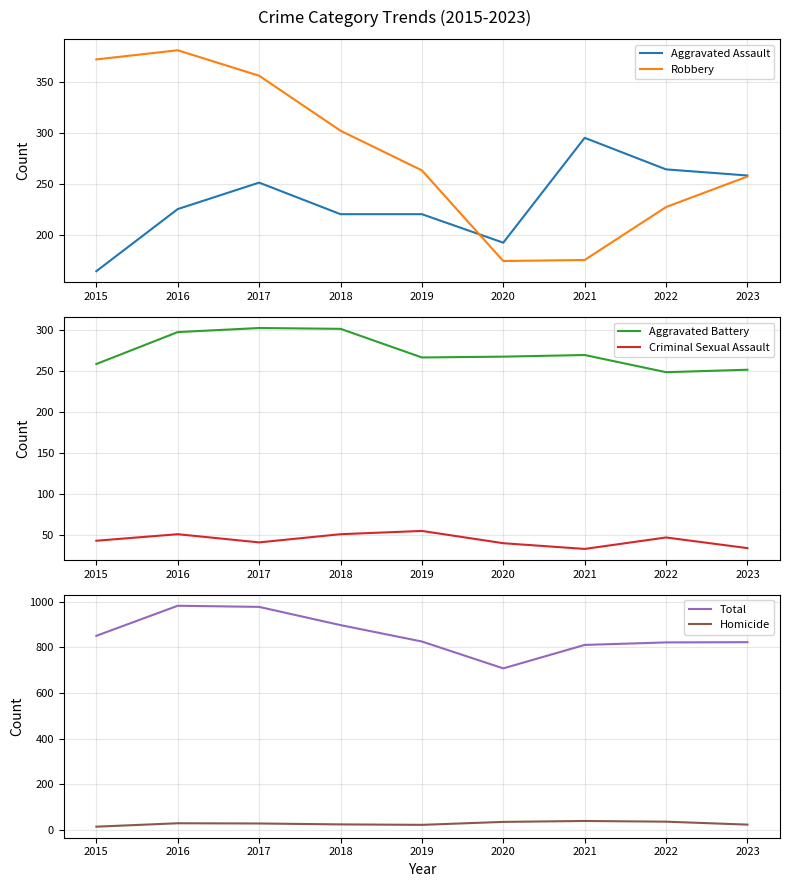

Rank the categories by Robbery value from lowest to highest.

2020, 2021, 2022, 2023, 2019, 2018, 2017, 2015, 2016